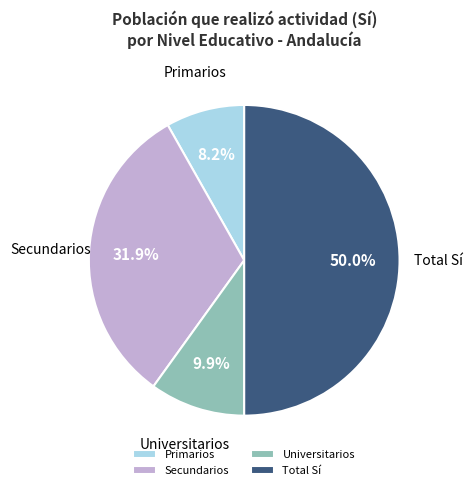

Approximately how many times larger is the value at Primarios compared to Secundarios?

0.3